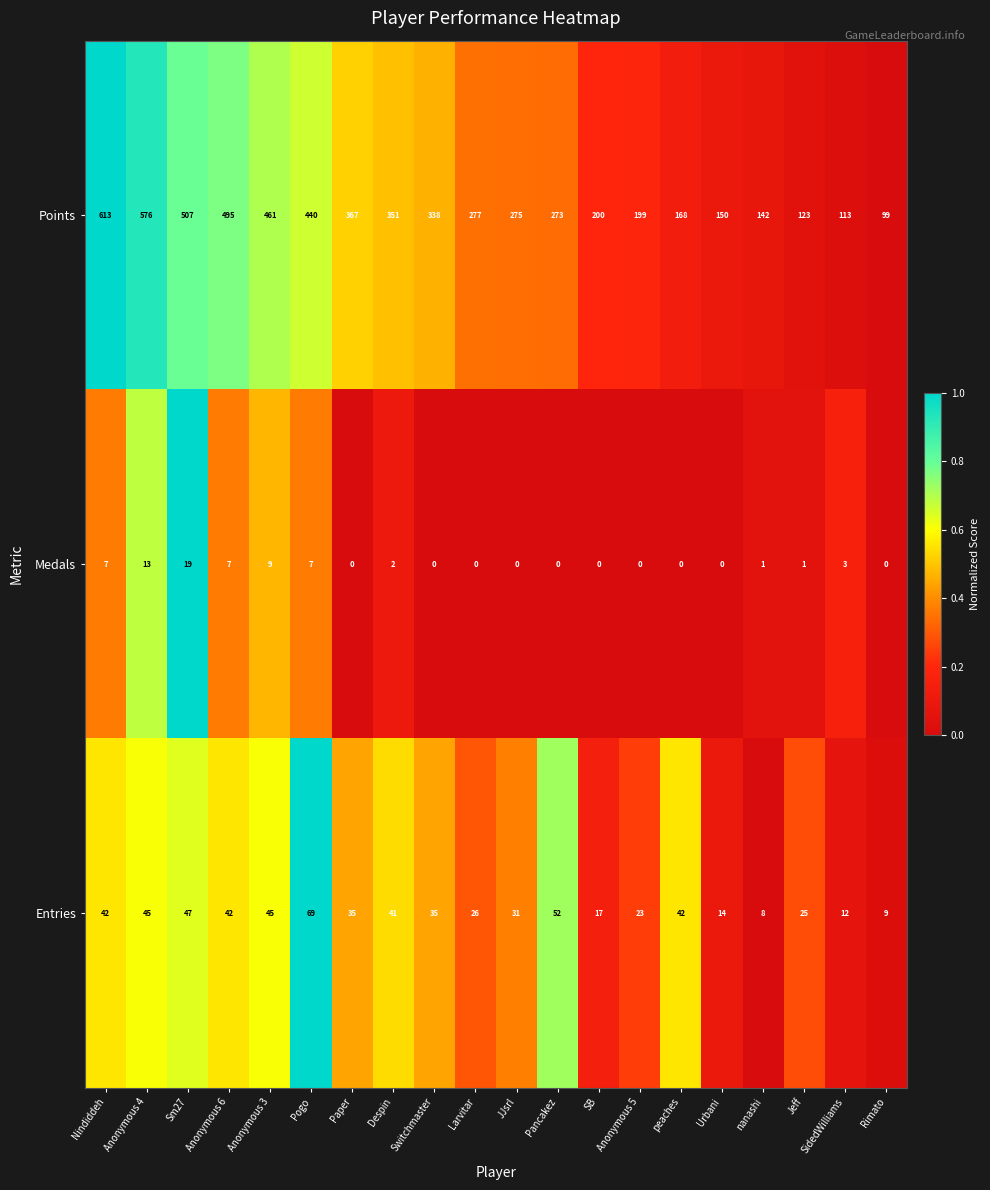

What is the difference between the Points values at Sm27 and Larvitar?

230